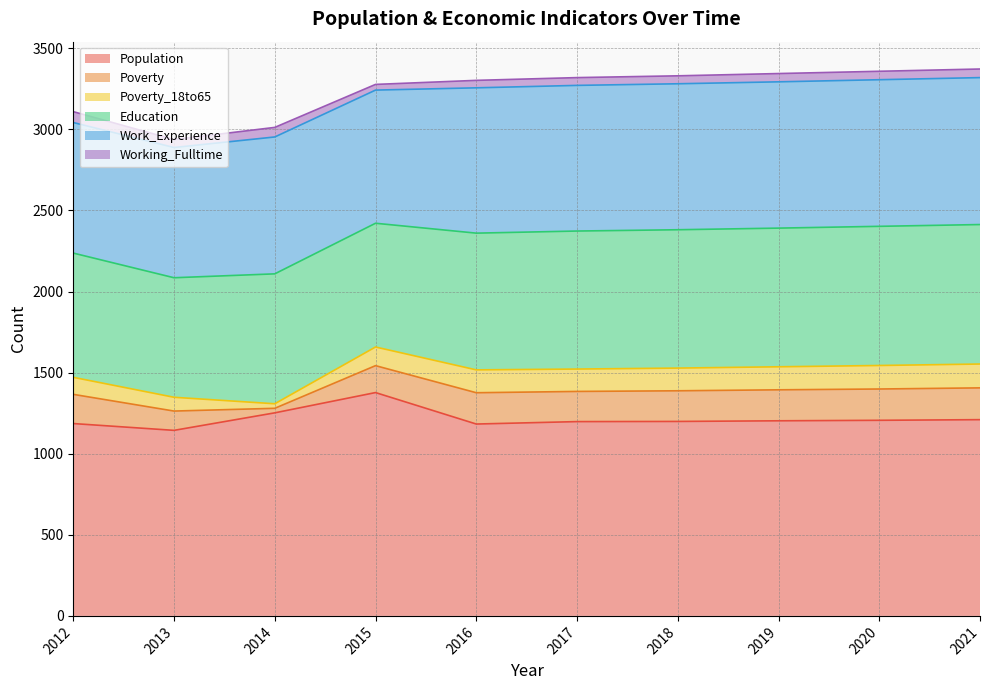

What is the minimum value for Working_Fulltime?

35